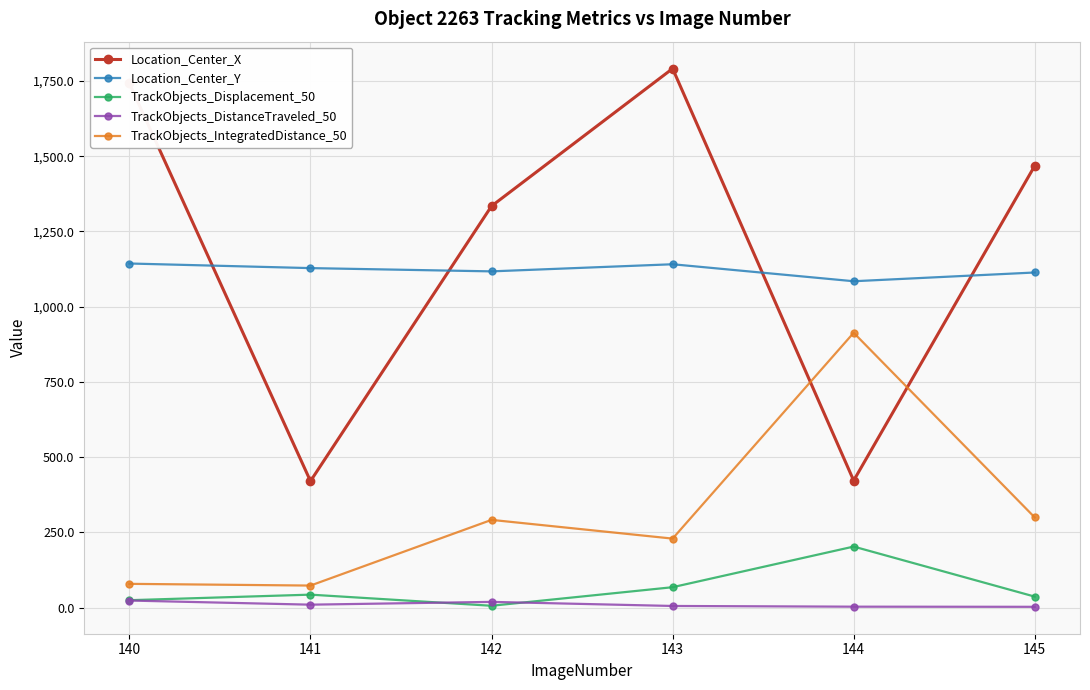

True or false: TrackObjects_Displacement_50 has a value of 6.1 at 142.

True